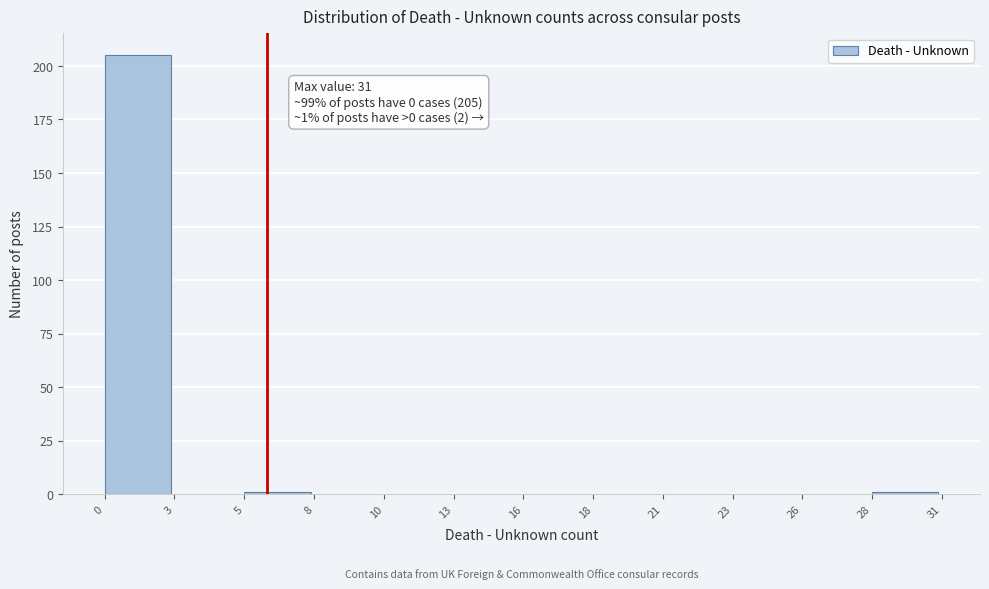

Reading left to right, list all the values displayed in this chart.

0=205	3=0	5=1	8=0	10=0	13=0	16=0	18=0	21=0	23=0	26=0	28=1